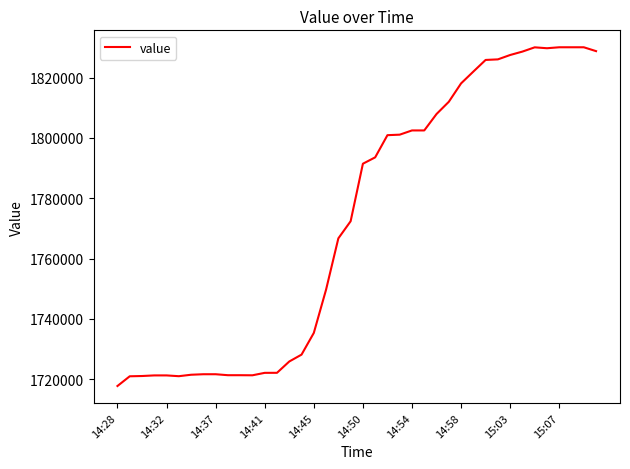

What is the greatest value displayed?

1830030